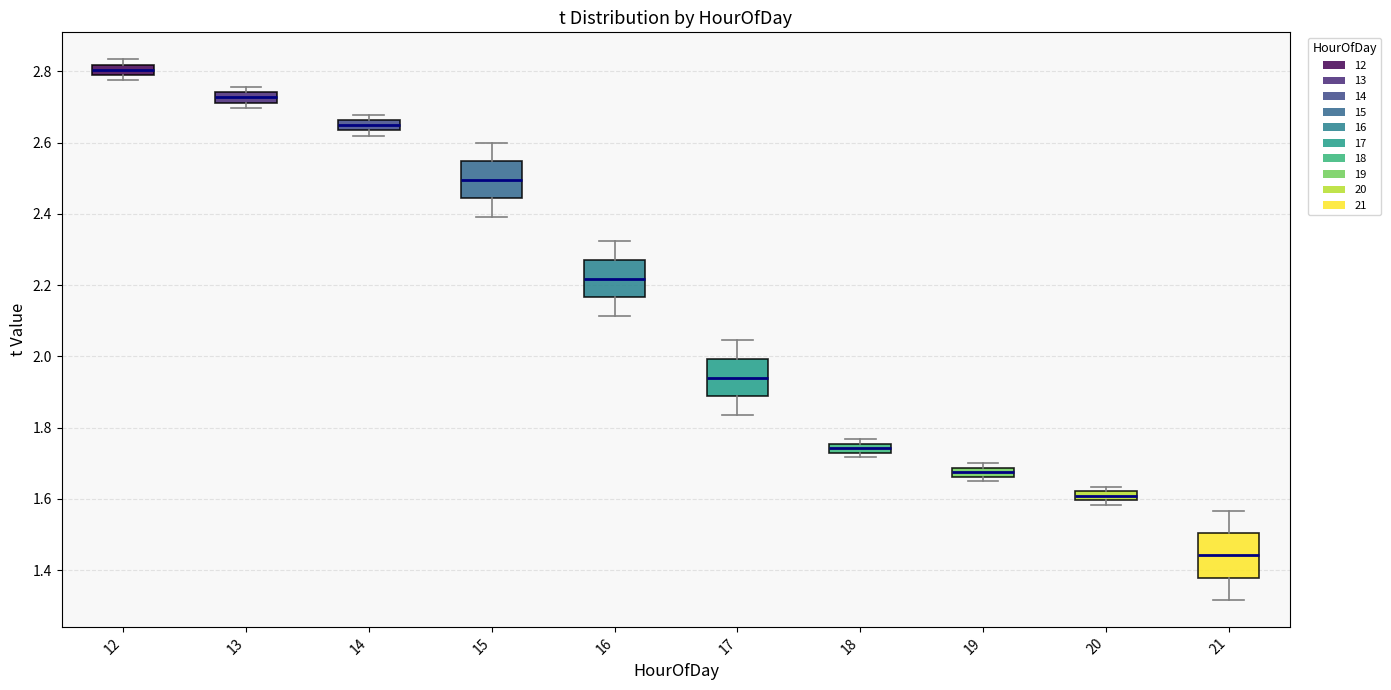

Which box has the highest median line?

12